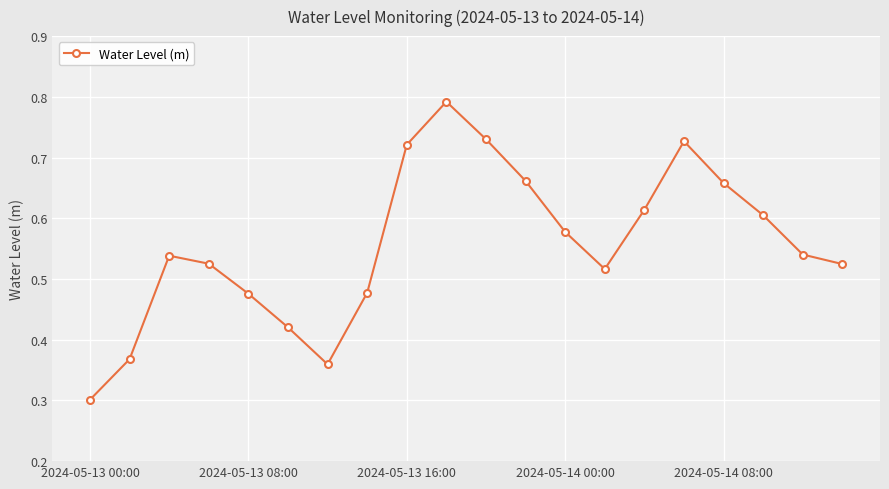

What is the minimum value shown in the chart?

0.3